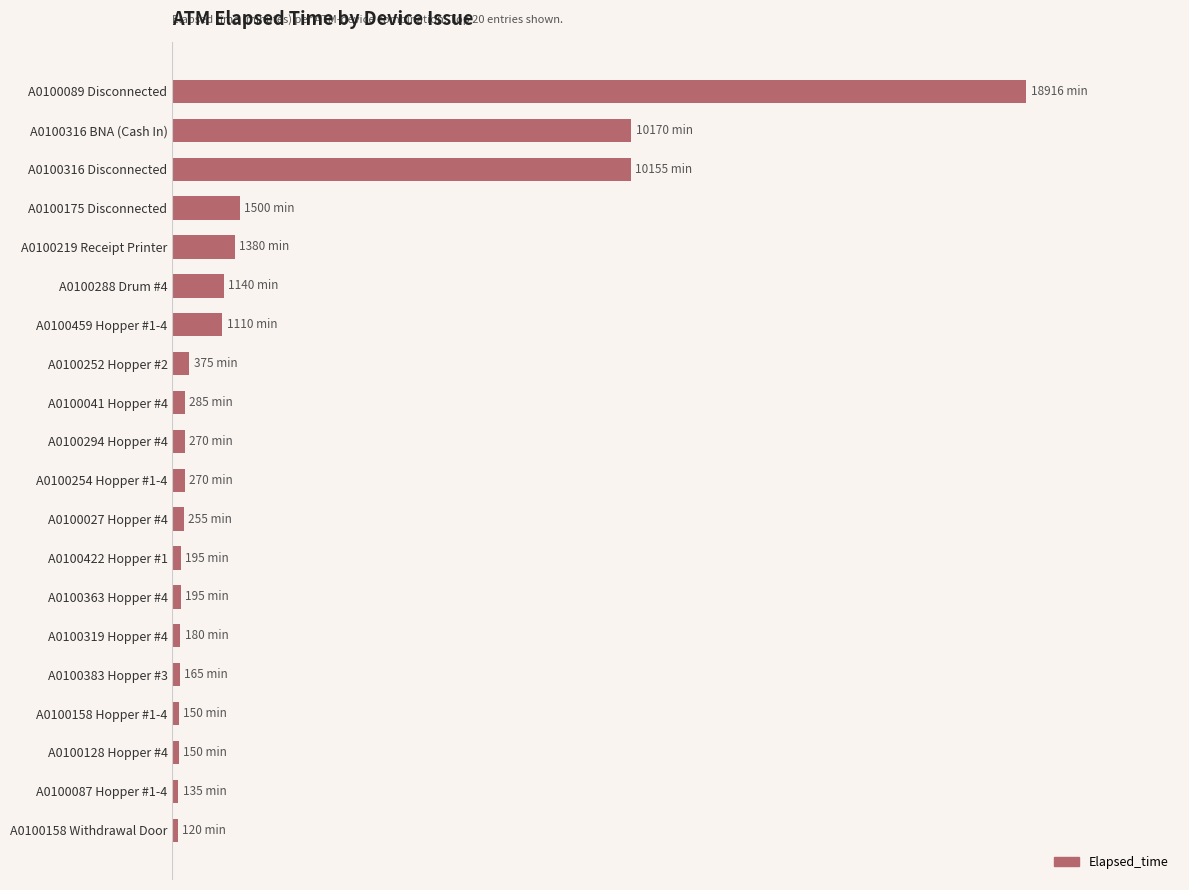

Does the chart contain stacked bars?

No